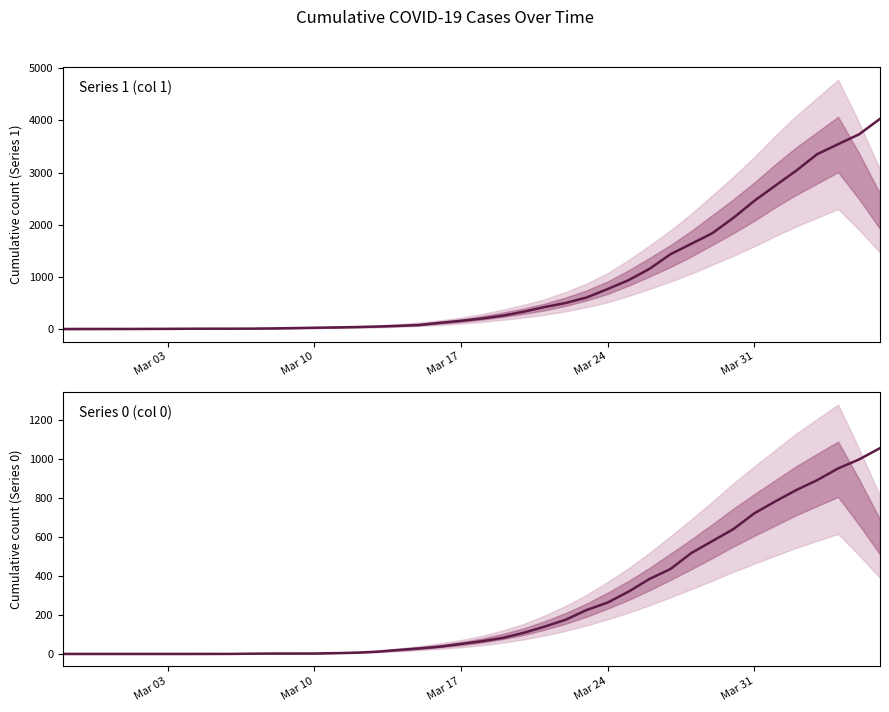

At how many categories does at least one series exceed 1743?

9